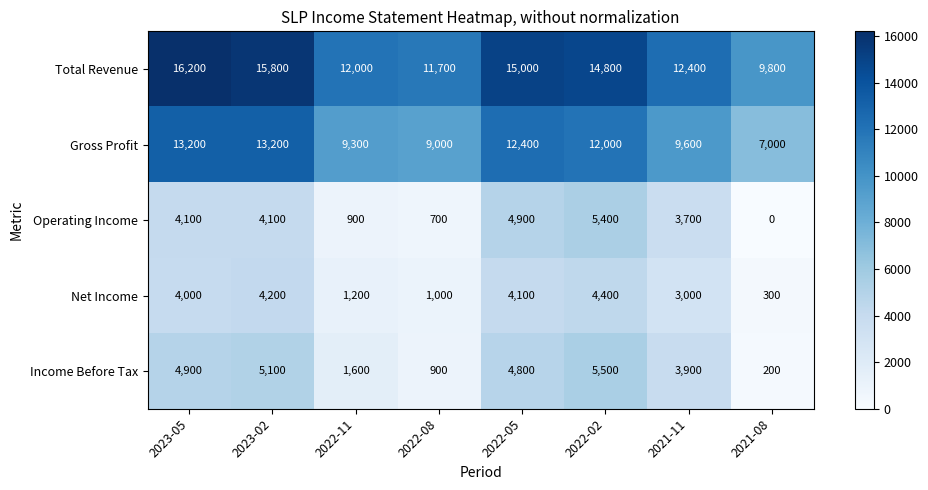

At 2022-02, list the series in order from smallest to largest.

Net Income, Operating Income, Income Before Tax, Gross Profit, Total Revenue